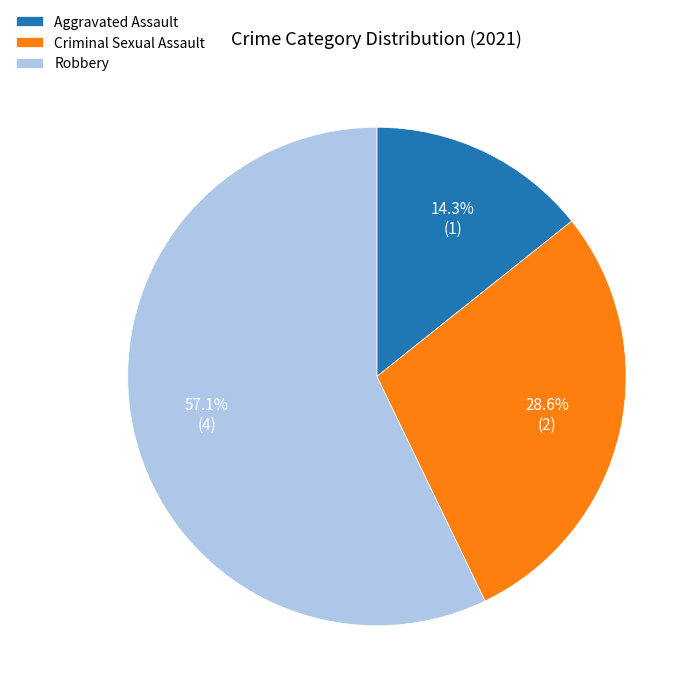

Is it true that Robbery is 57% of the pie?

True